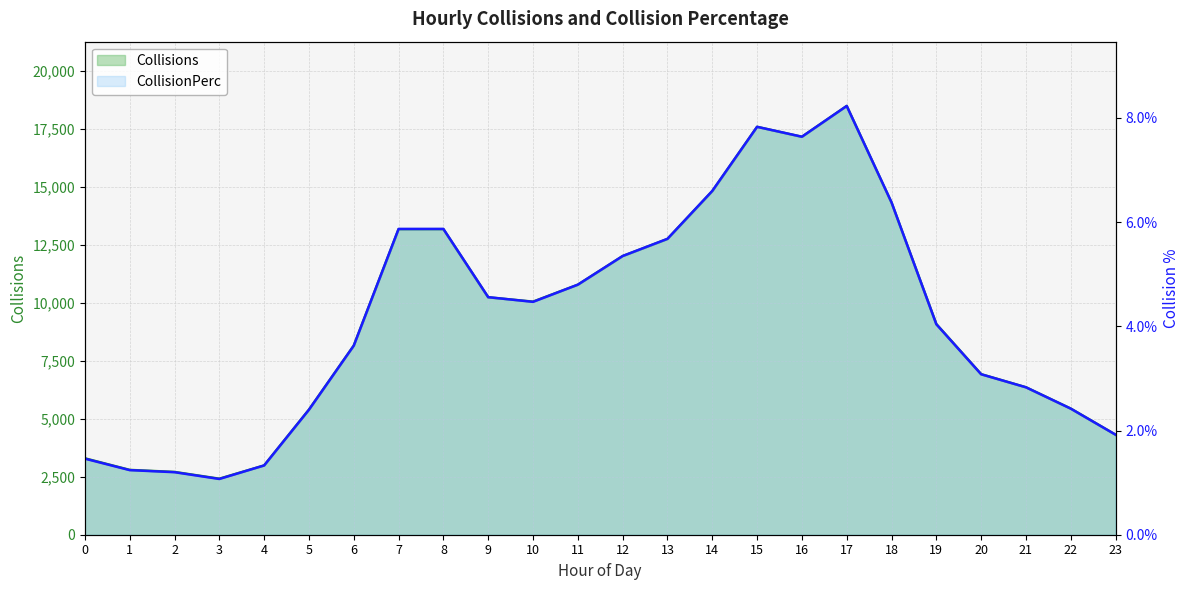

What is the approximate value of Collisions at 20?

6927.0